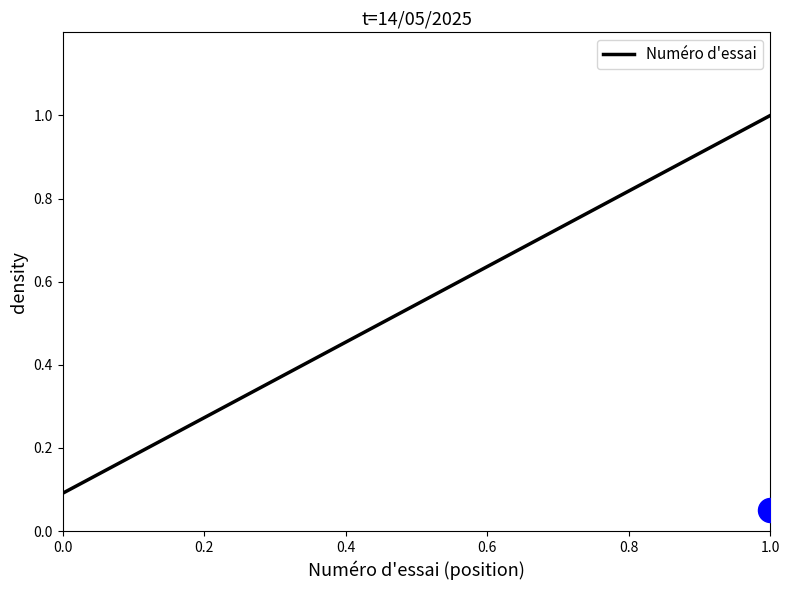

What is the maximum value for Numéro d'essai?

1.0